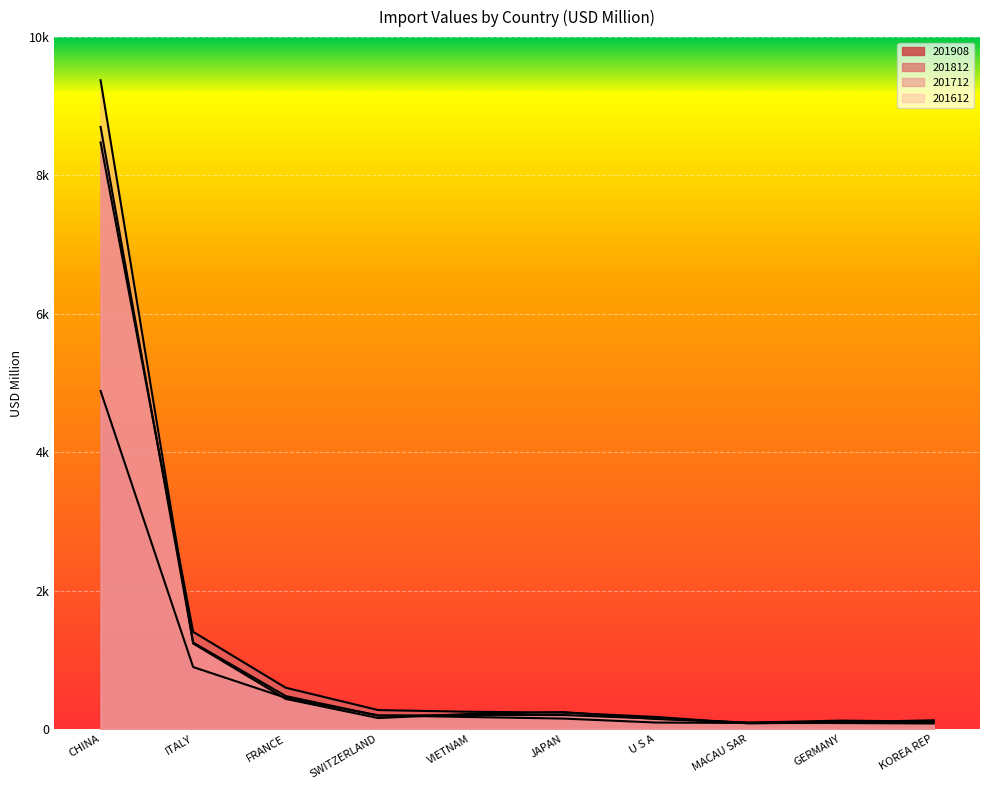

At which label does 201612 first exceed 219?

CHINA